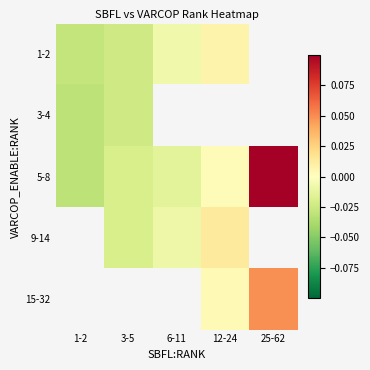

List the series in order of their peak value, lowest first.

3-4, 1-2, 5-8, 9-14, 15-32